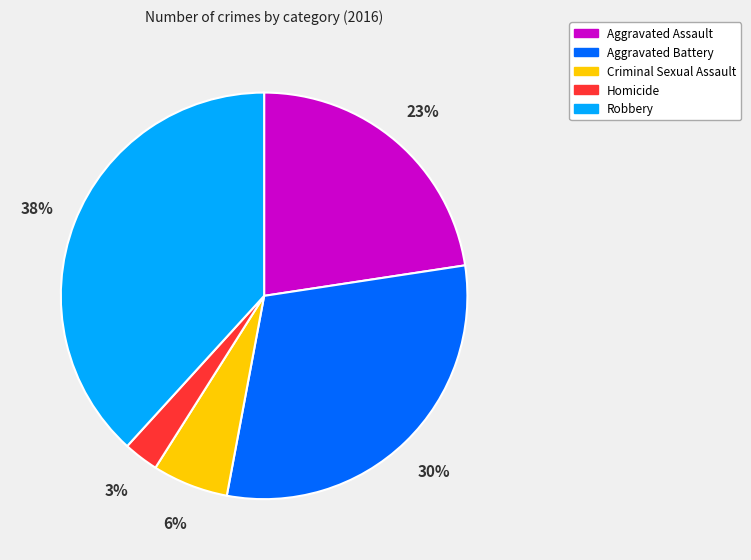

Does any single category account for the majority?

No